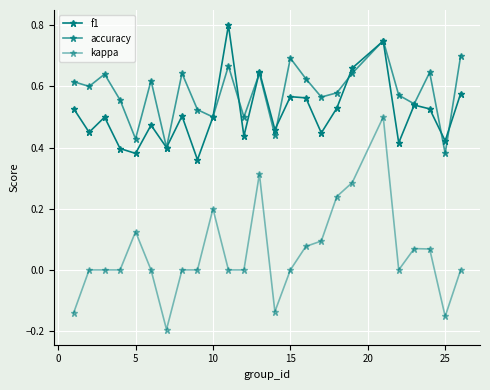

What is the sum of all kappa values?

1.4